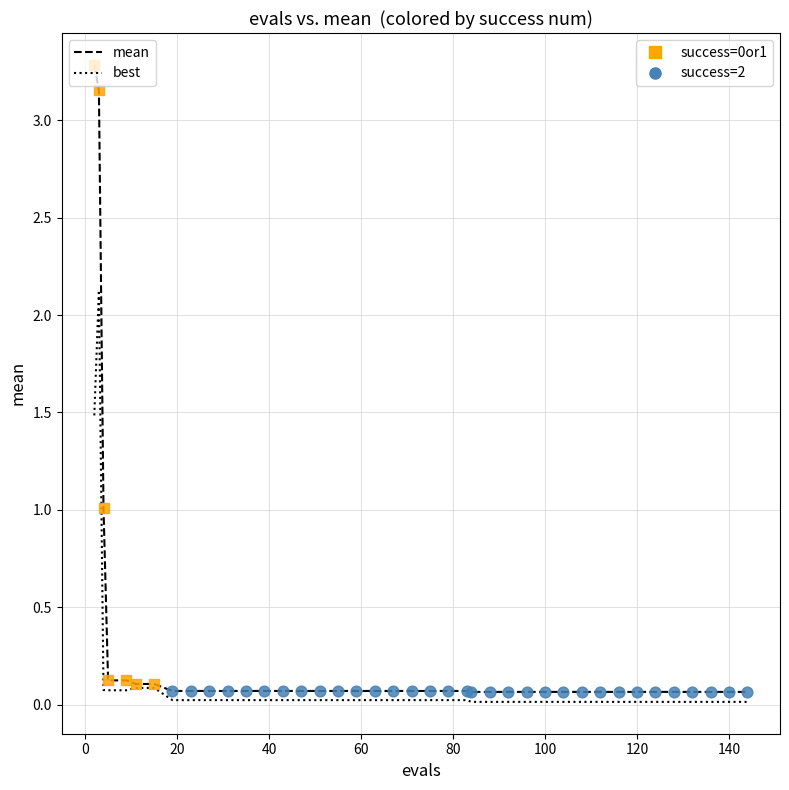

What is the greatest value displayed?

3.3